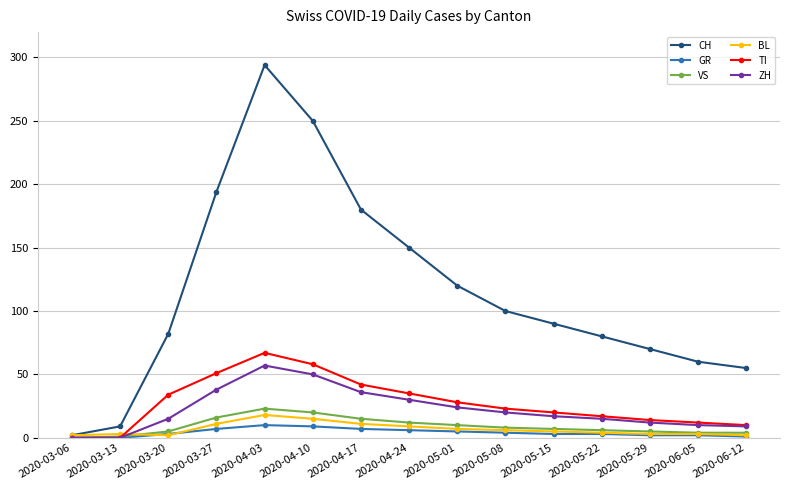

Is the value of ZH at 2020-06-05 greater than the value of GR at 2020-03-27?

Yes